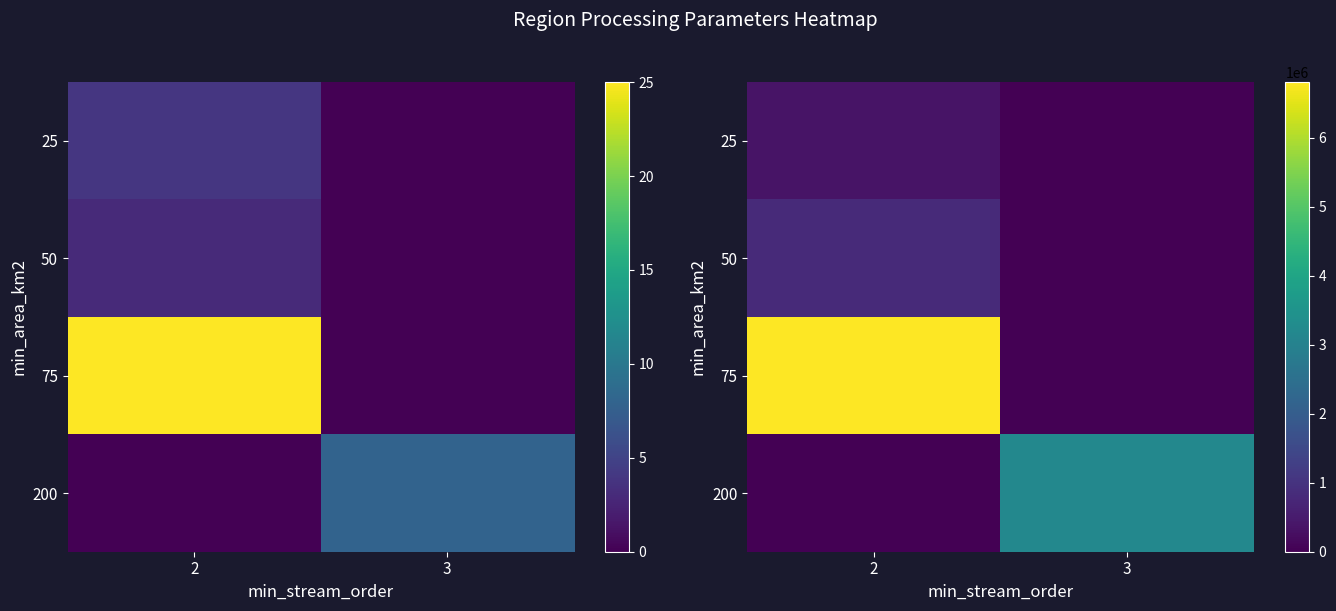

Count the 75 values in the range 0 to 6803315.

2